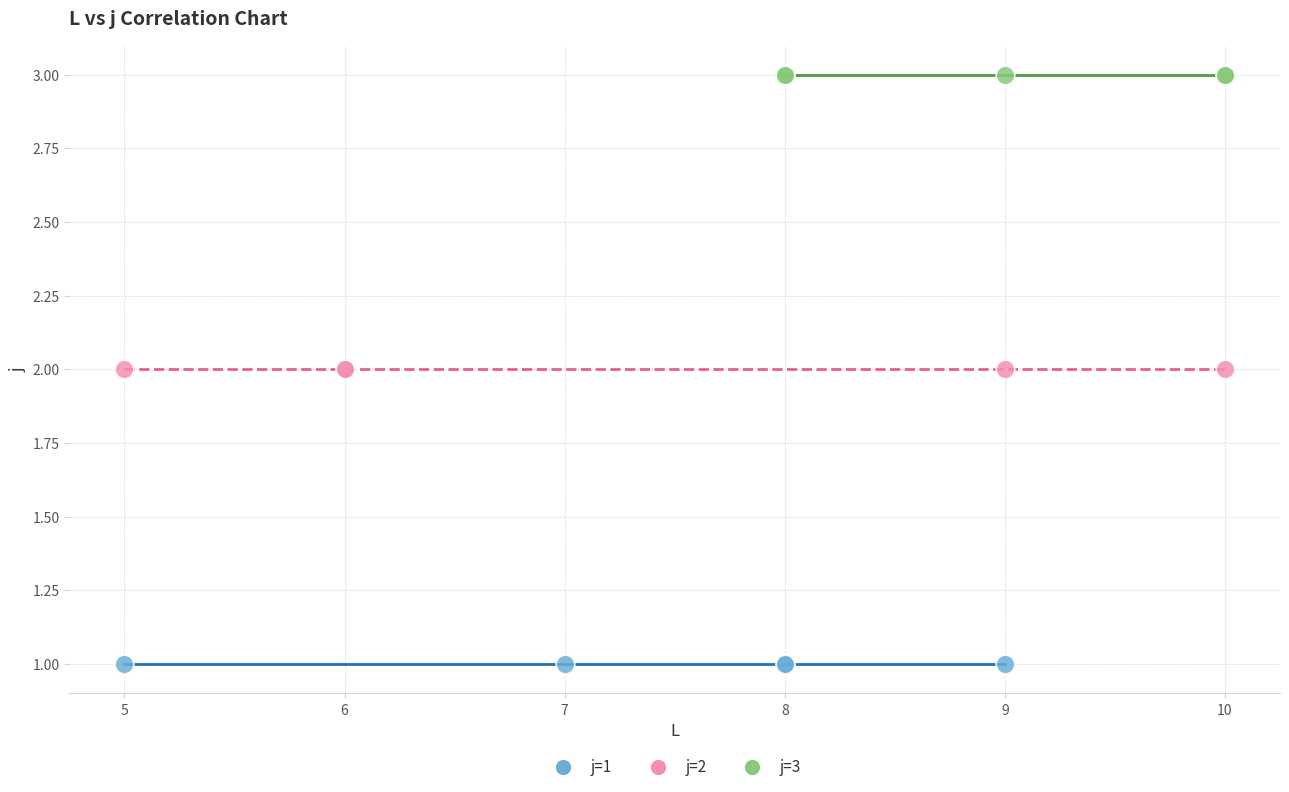

Which series contains the highest Y value?

j=3